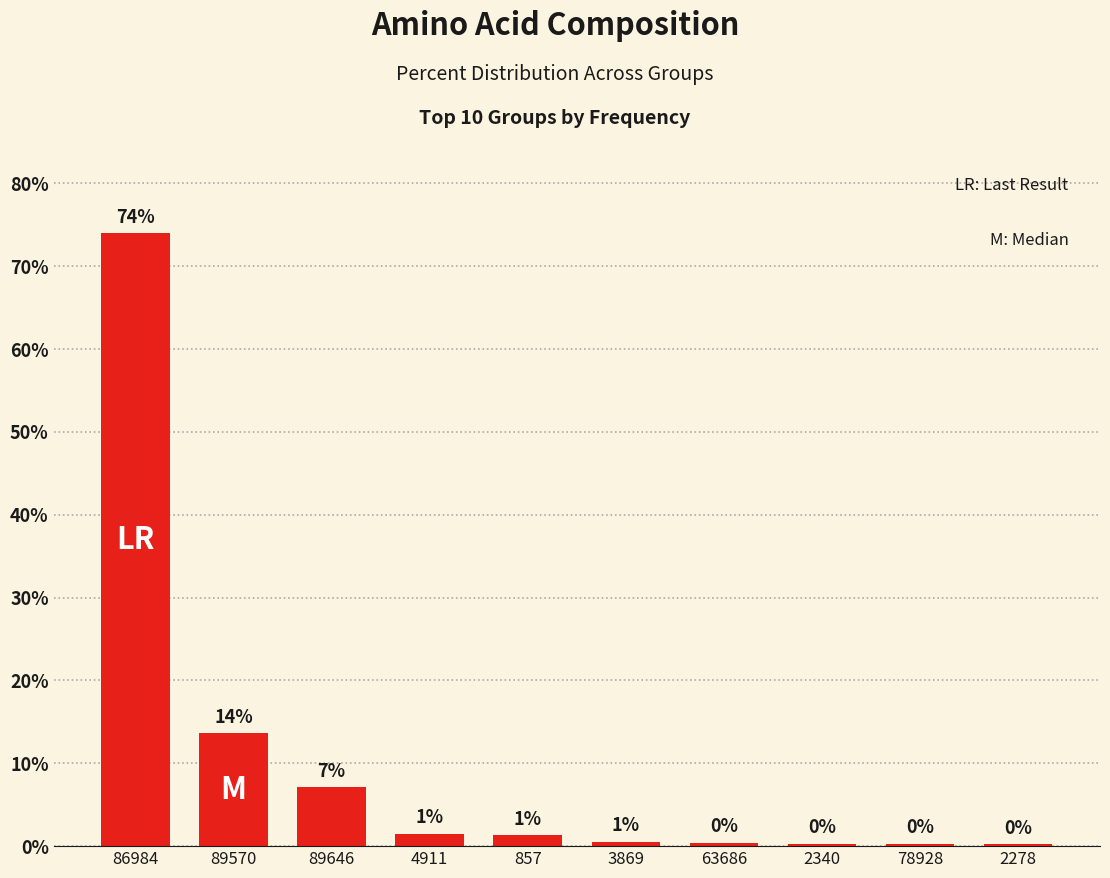

What is the label of the 8th bar from the right?

89646